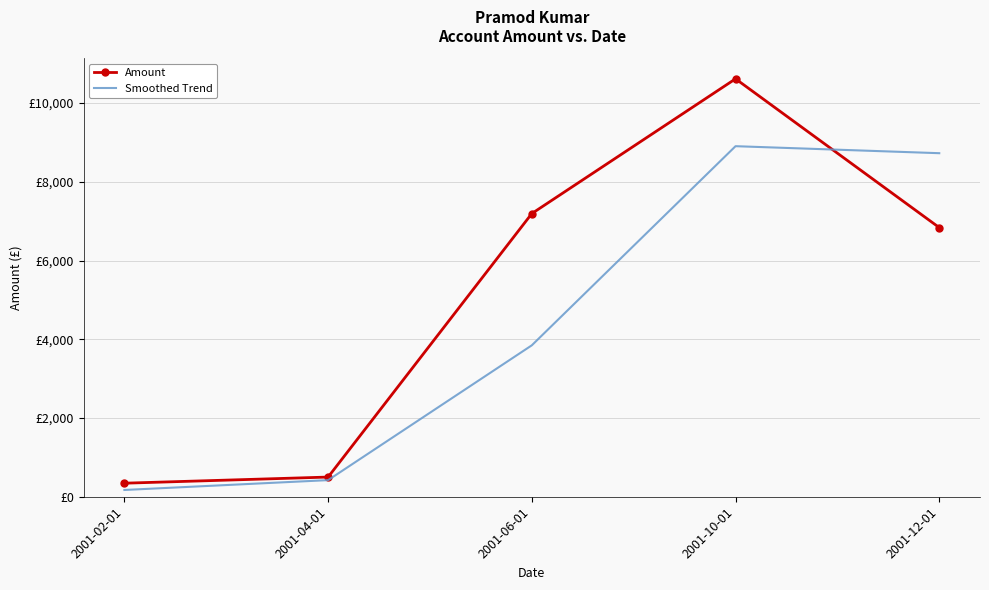

What are all the series names shown in the legend?

Amount, Smoothed Trend